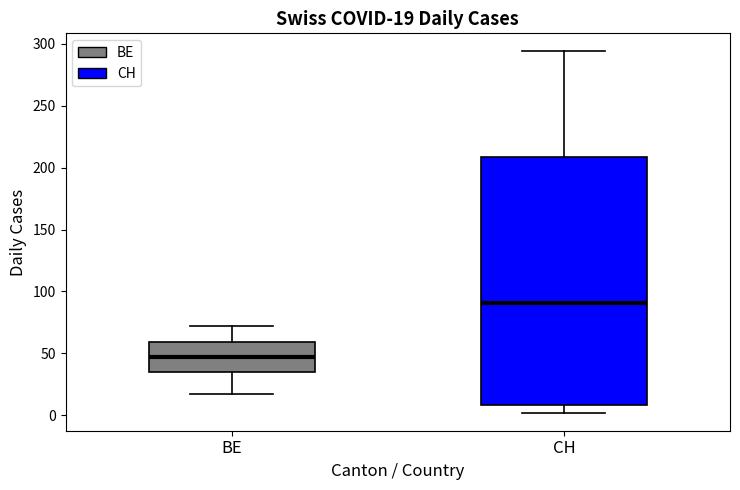

Which box has the lowest median line?

BE